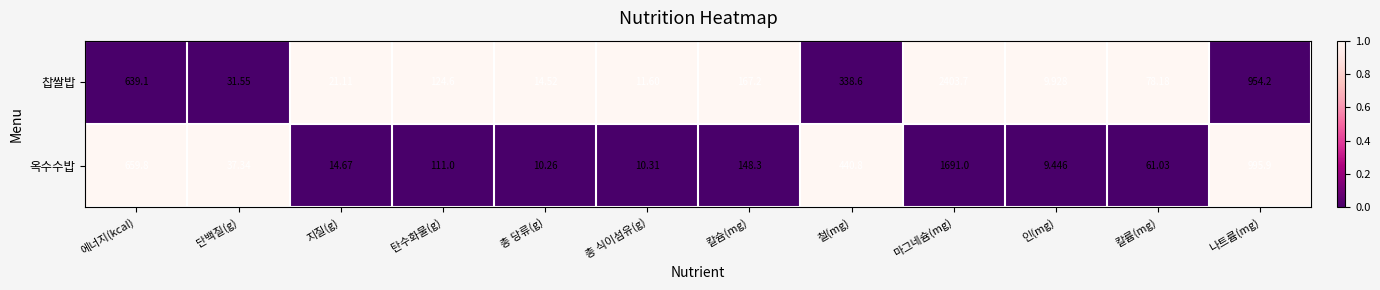

Where is 찹쌀밥 nearest to the value 1206?

나트륨(mg)